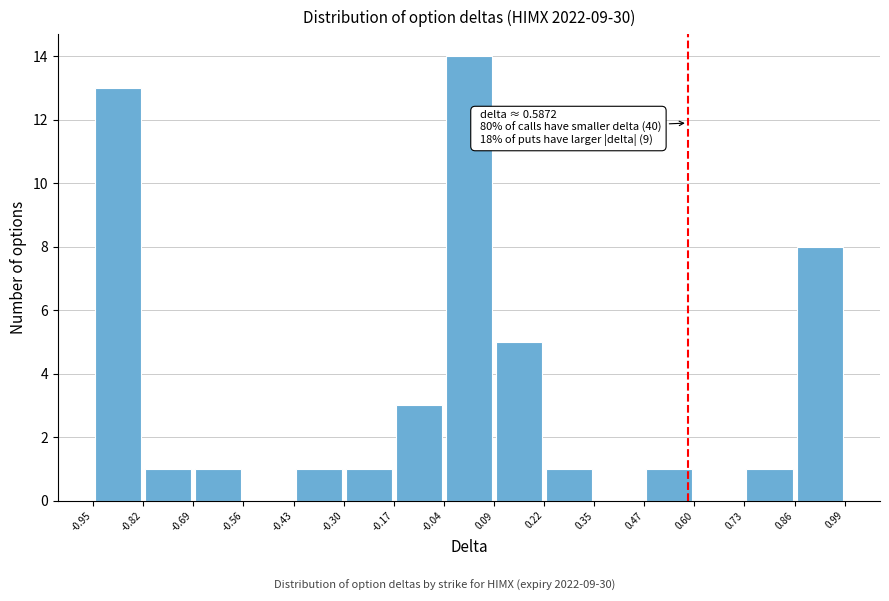

Over which range of the x-axis is the bar tallest?

-0.04 to 0.09